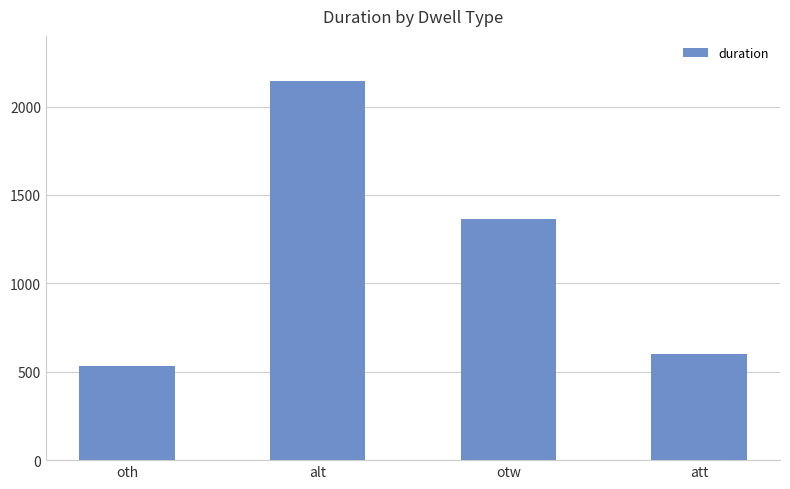

What is the change in value from otw to att?

-762